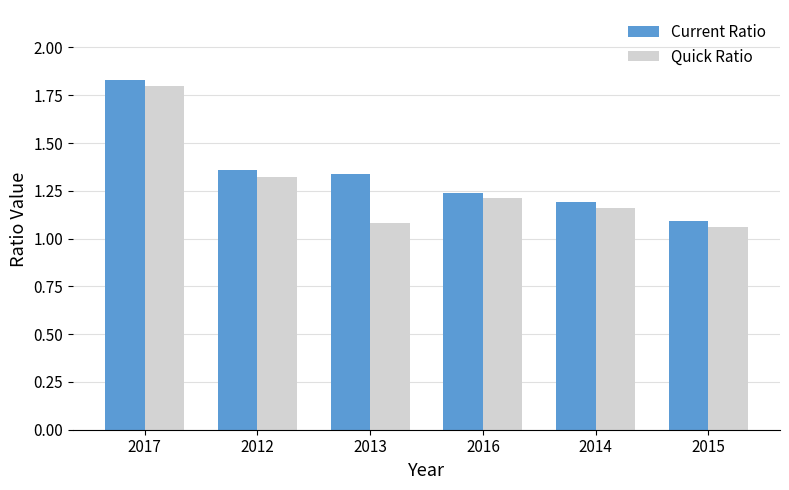

The Quick Ratio series shows 1.2 at 2016. True or false?

True